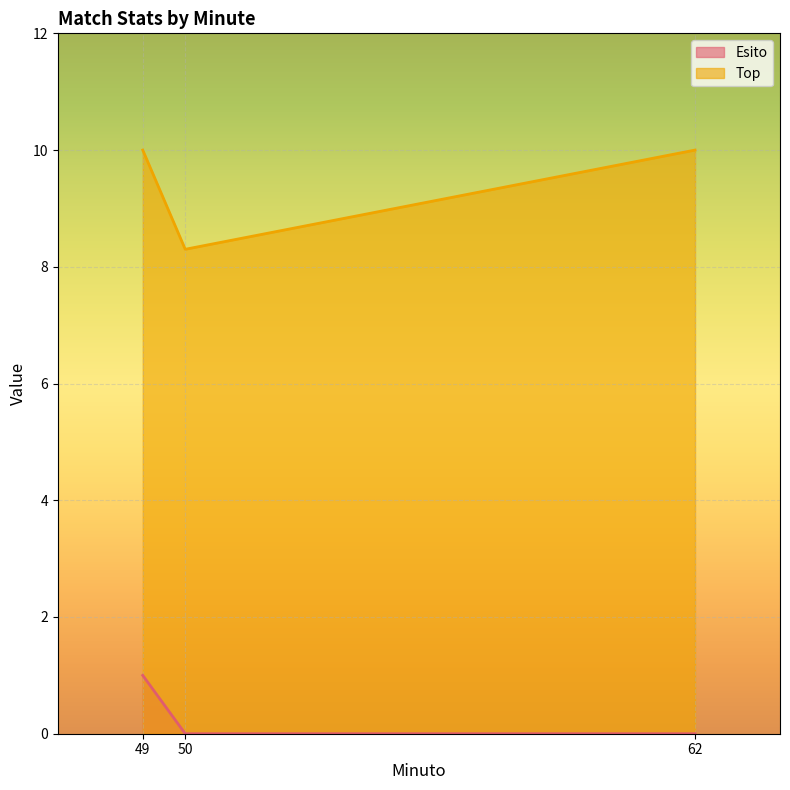

Rank the series by their average value, from lowest to highest.

Esito, Top